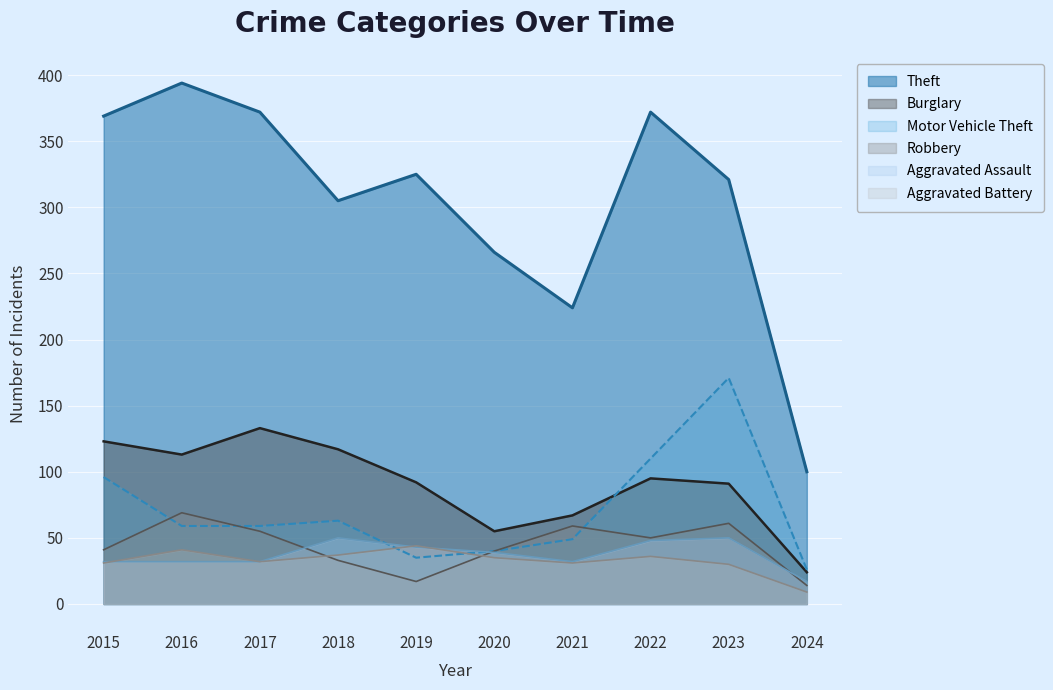

Which category has the highest value in the Aggravated Battery series?

2019